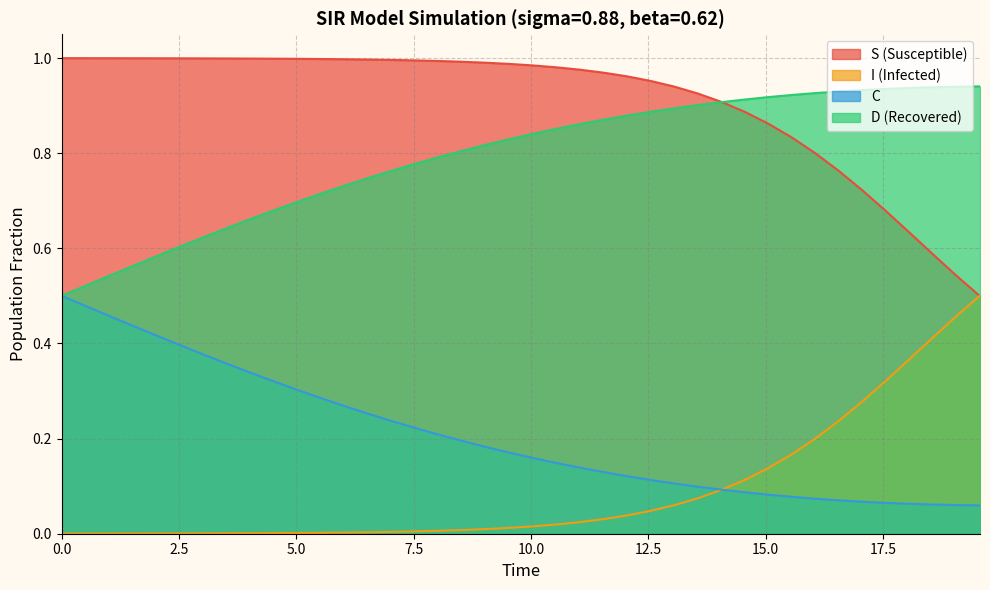

True or false: D (Recovered) and I (Infected) cross at least once.

False